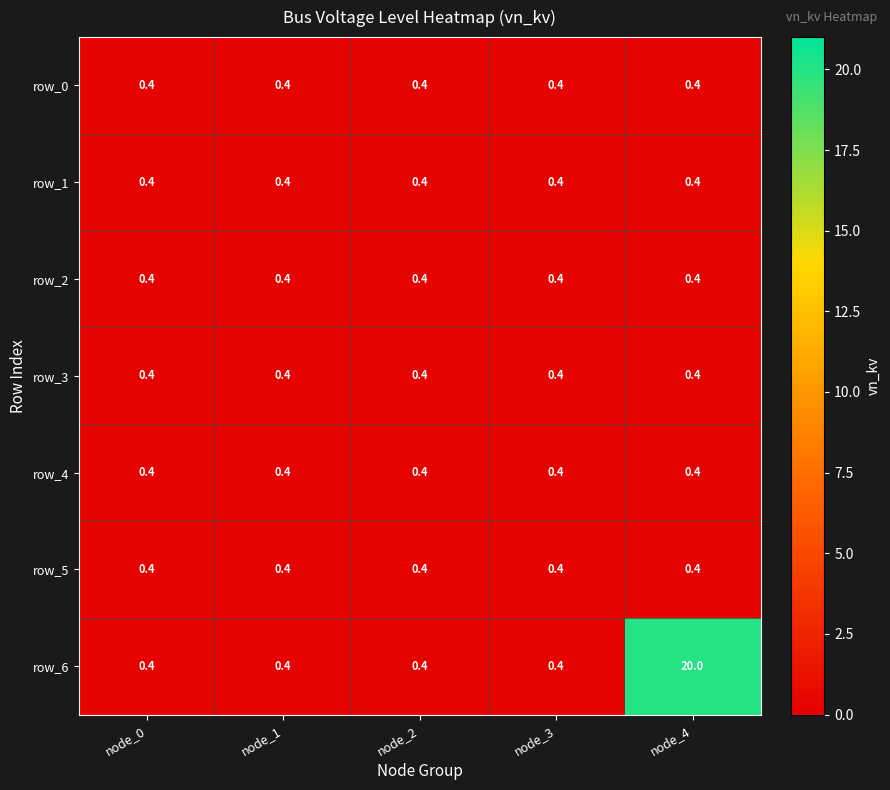

Count the number of categories in the chart.

5